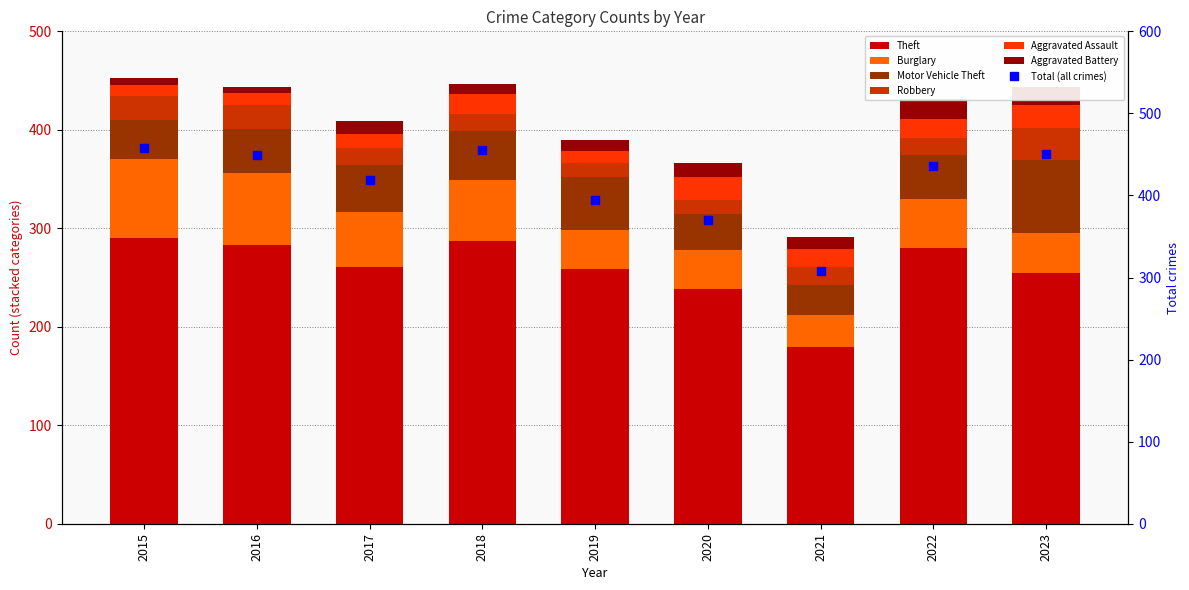

List the labels in order of Motor Vehicle Theft value, smallest first.

2021, 2020, 2015, 2022, 2016, 2017, 2018, 2019, 2023